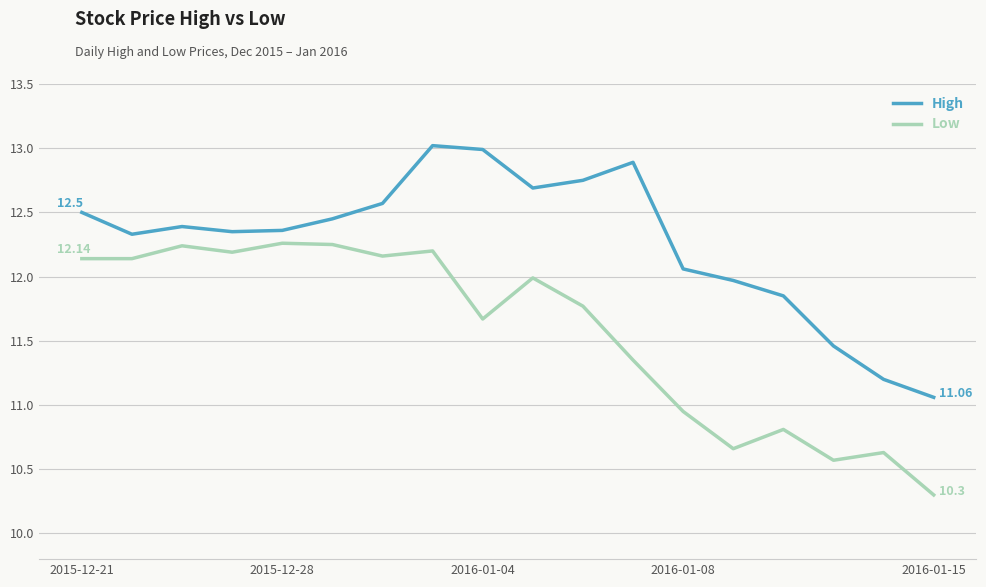

What is the difference between the maximum and minimum values in the High series?

2.0